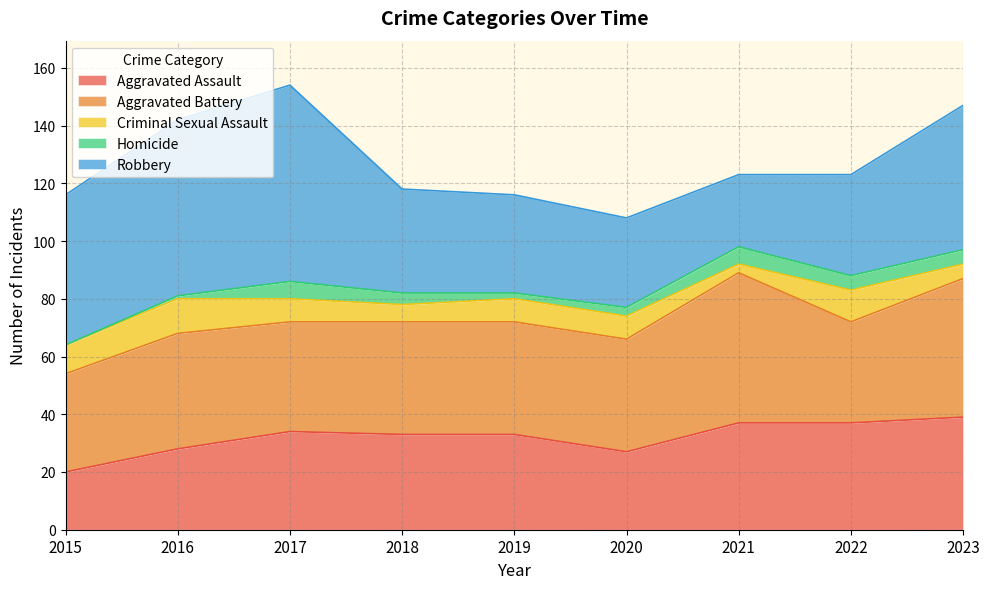

What is the highest value of the Aggravated Battery series?

52